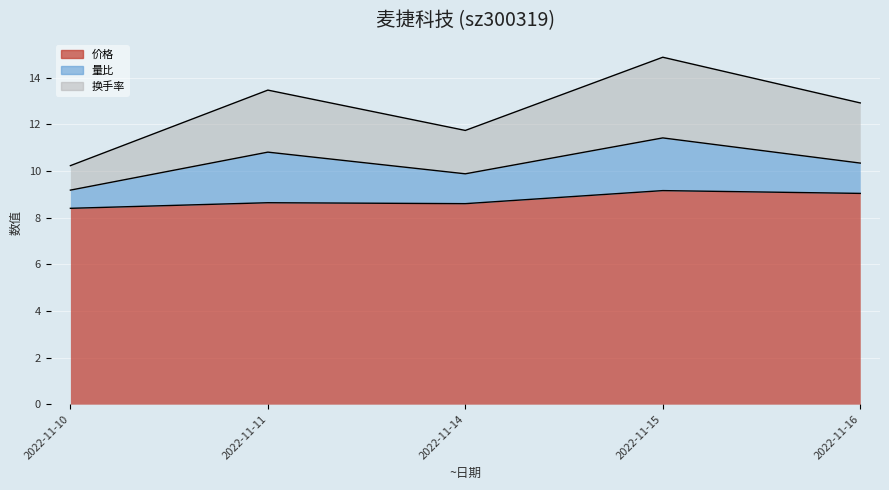

At which label does 换手率 first exceed 12?

2022-11-11